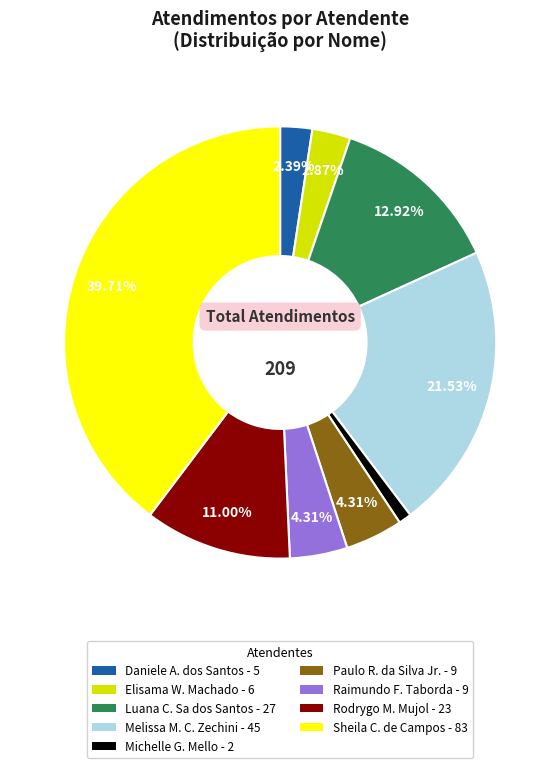

Is there a majority slice in this chart?

No